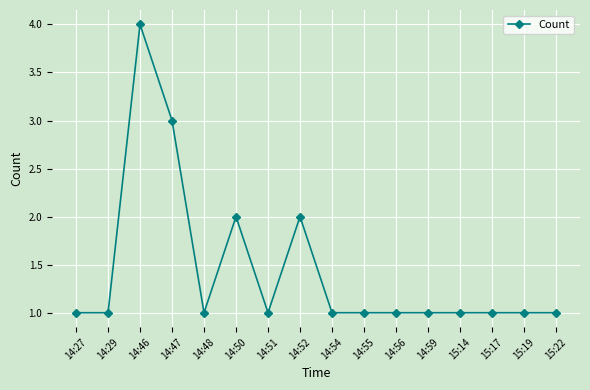

What is the difference between the second highest and second lowest values?

2